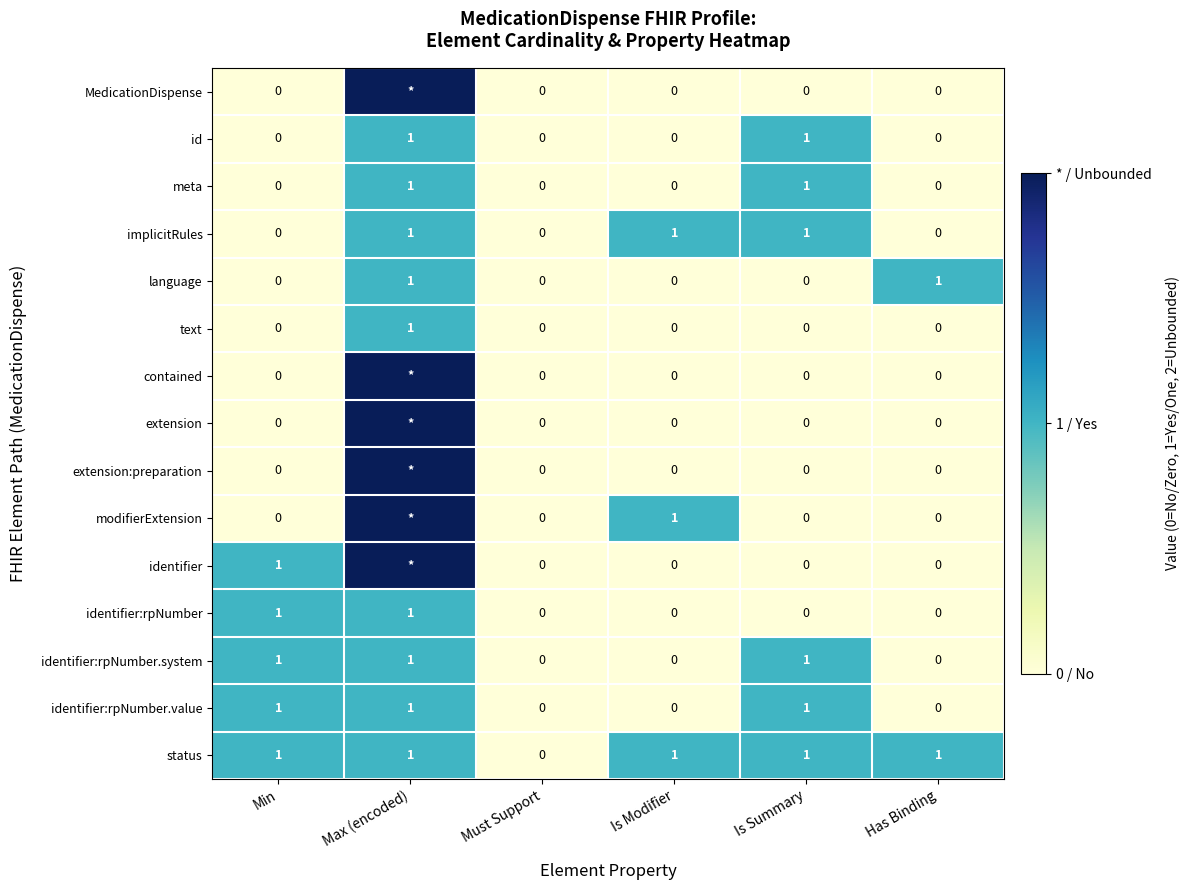

What is the total value across all series at Is Summary?

6